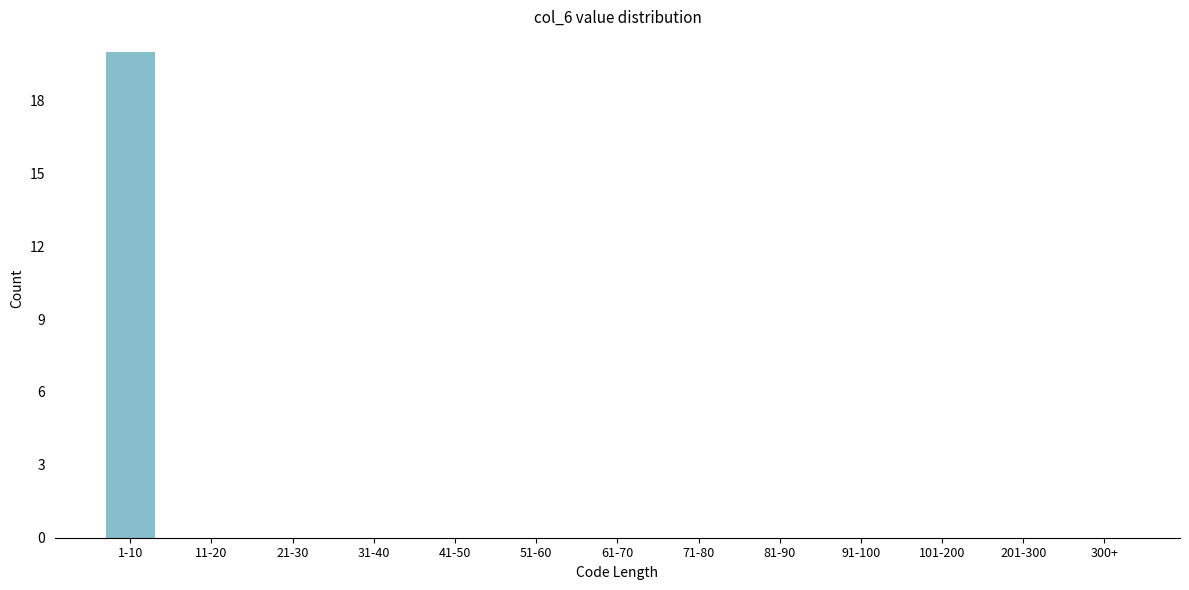

Reading left to right, extract all data points from this chart.

1-10=20	11-20=0	21-30=0	31-40=0	41-50=0	51-60=0	61-70=0	71-80=0	81-90=0	91-100=0	101-200=0	201-300=0	300+=0